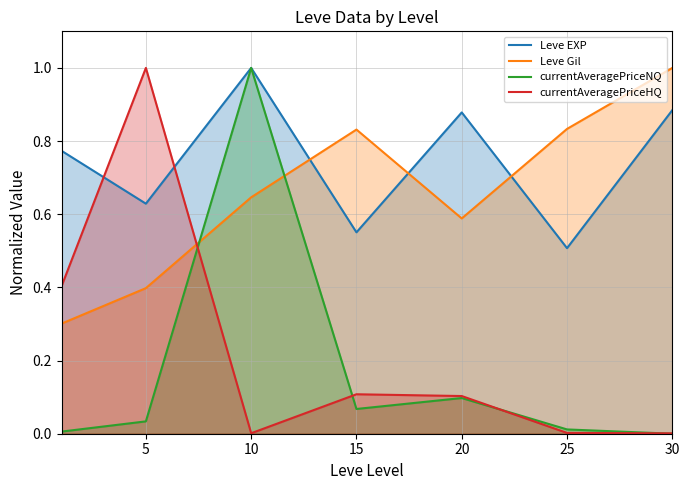

Between which two adjacent categories do currentAveragePriceNQ and Leve Gil first intersect?

5 and 10